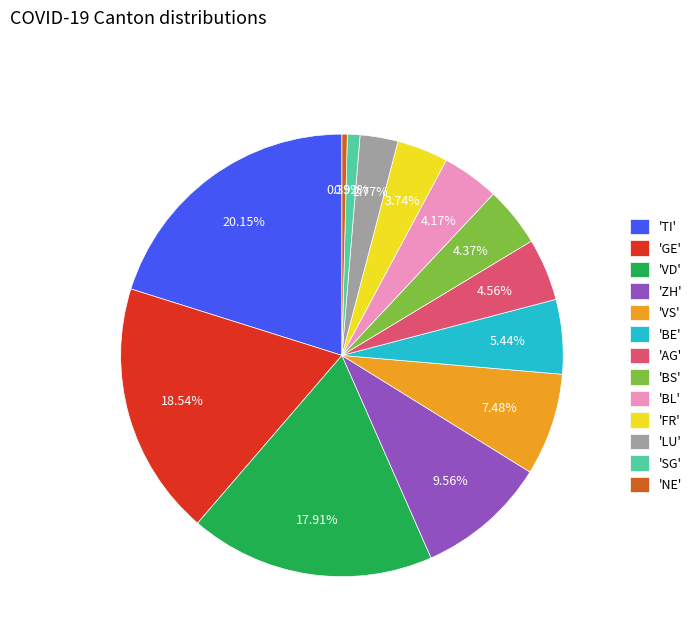

Do 'ZH' and 'SG' together represent more than half of the pie?

No